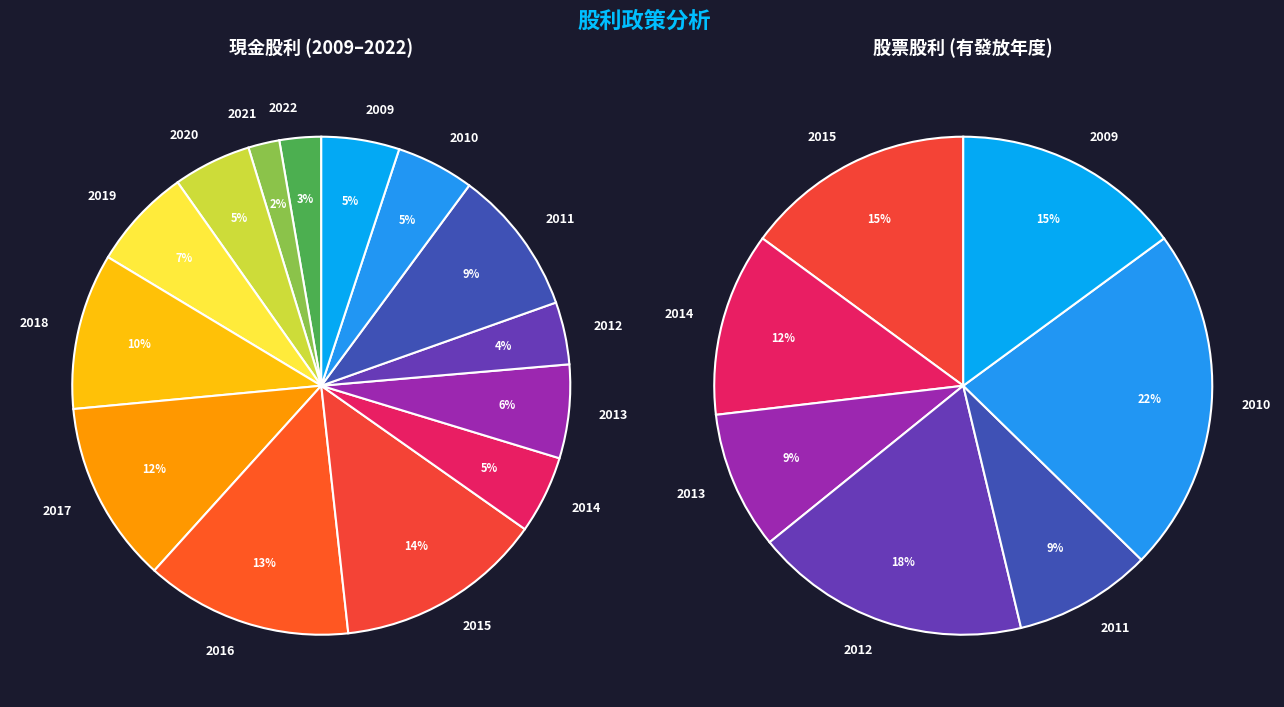

Do 2021 and 2015 together represent more than half of the pie?

No